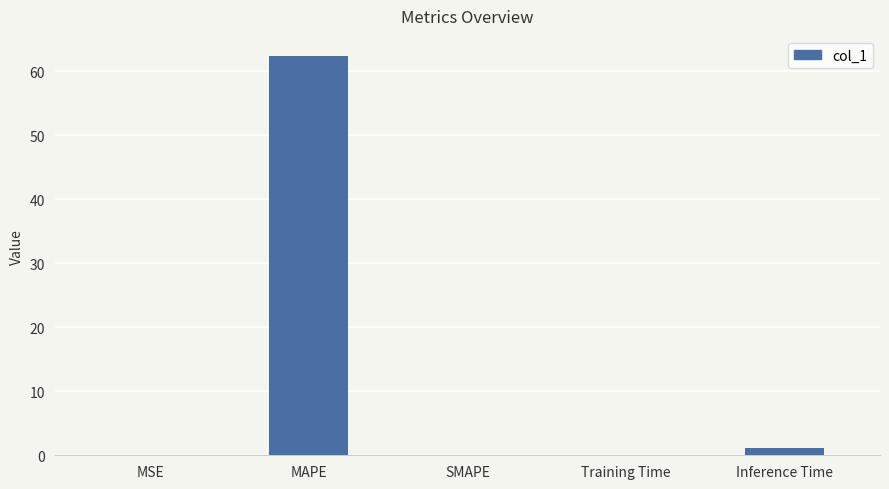

What is the sum of the values at MSE and Inference Time?

1.2